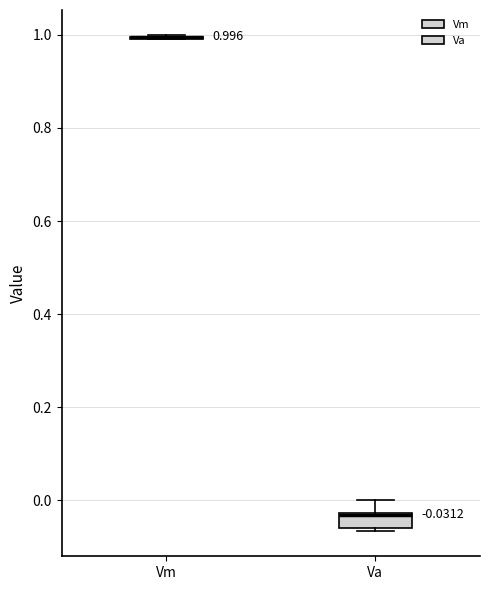

Comparing the boxes themselves (not the whiskers), which one is the tallest?

Va